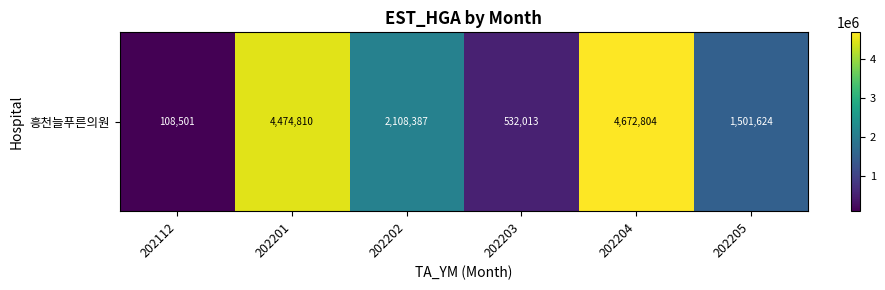

Is it true that the value at 202201 is 4474810?

True